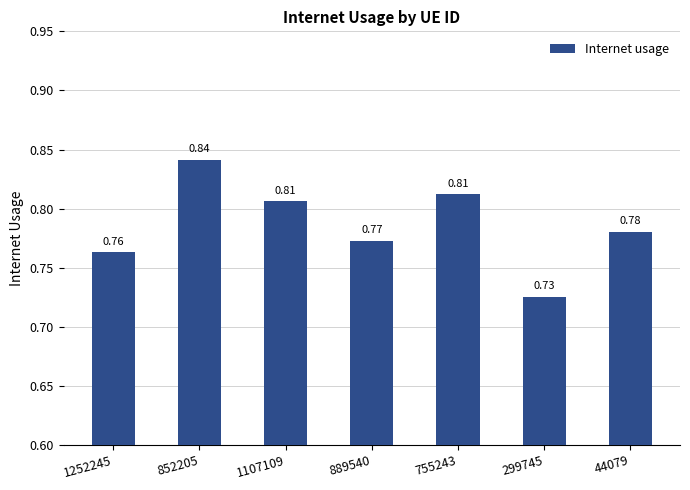

Which has a higher value, 299745 or 755243?

755243